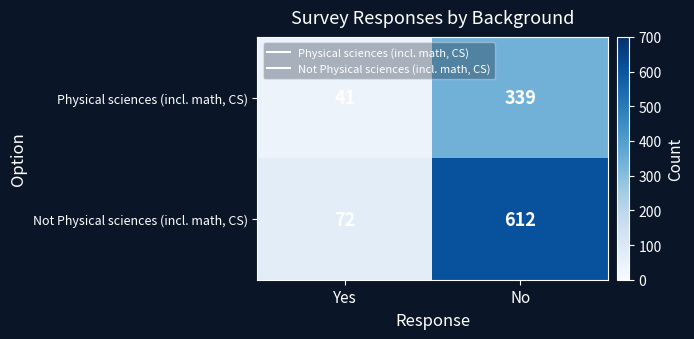

Between Yes and No, which series saw the biggest shift?

Not Physical sciences (incl. math, CS)